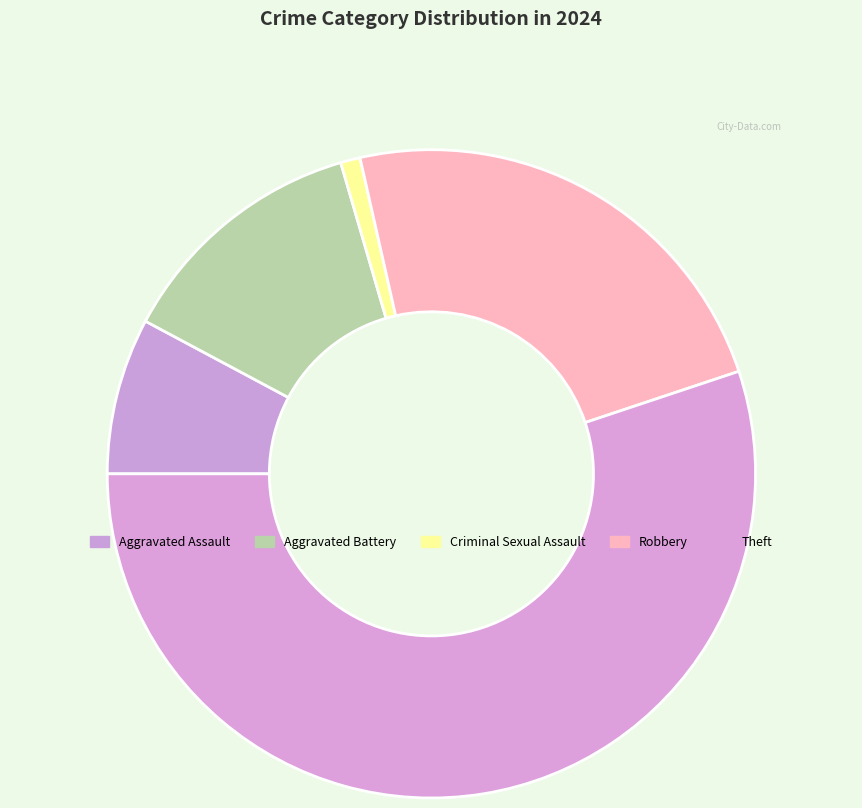

Does Aggravated Battery represent more than half of the total?

No